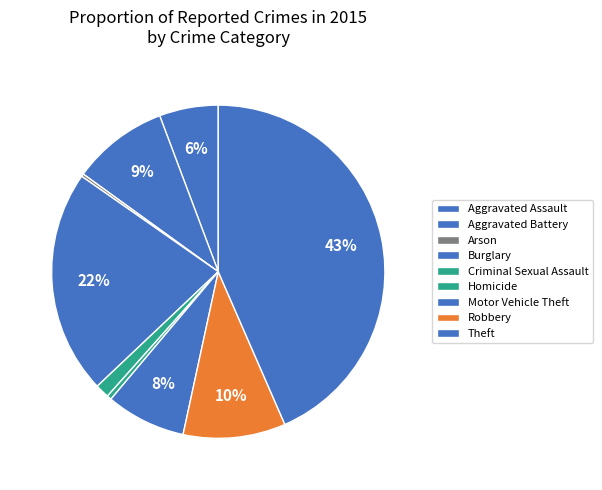

Rank the categories by value from highest to lowest.

Theft, Burglary, Robbery, Aggravated Battery, Motor Vehicle Theft, Aggravated Assault, Criminal Sexual Assault, Homicide, Arson